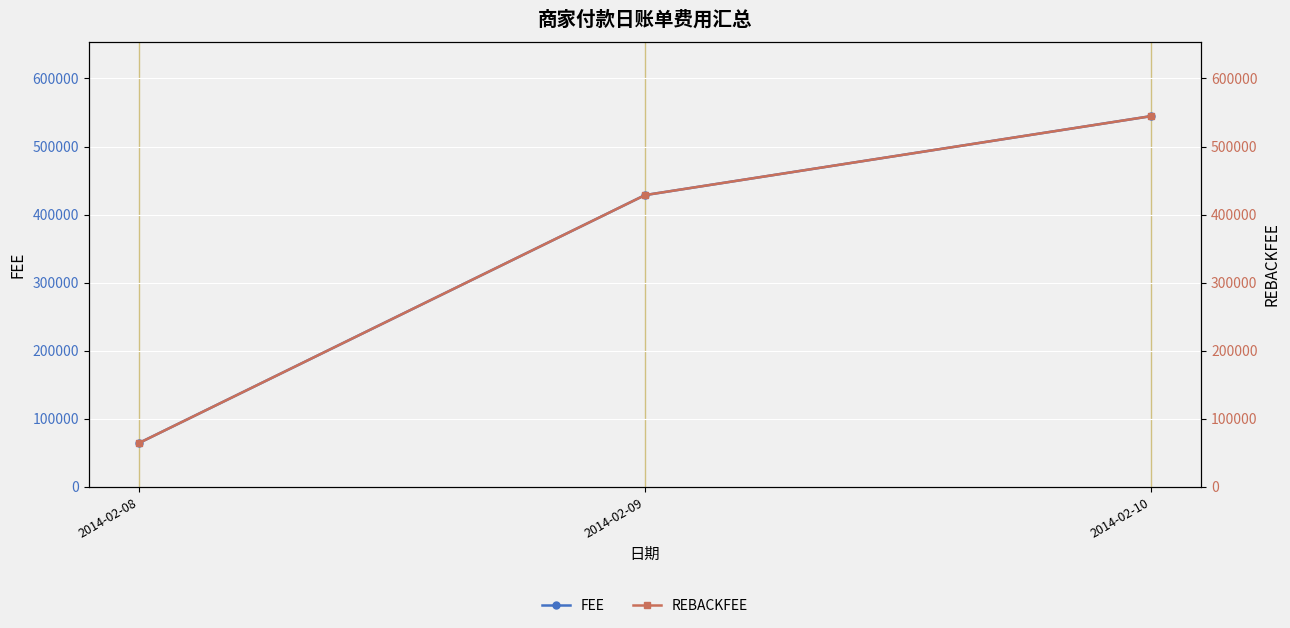

At how many categories does at least one series exceed 232476?

2